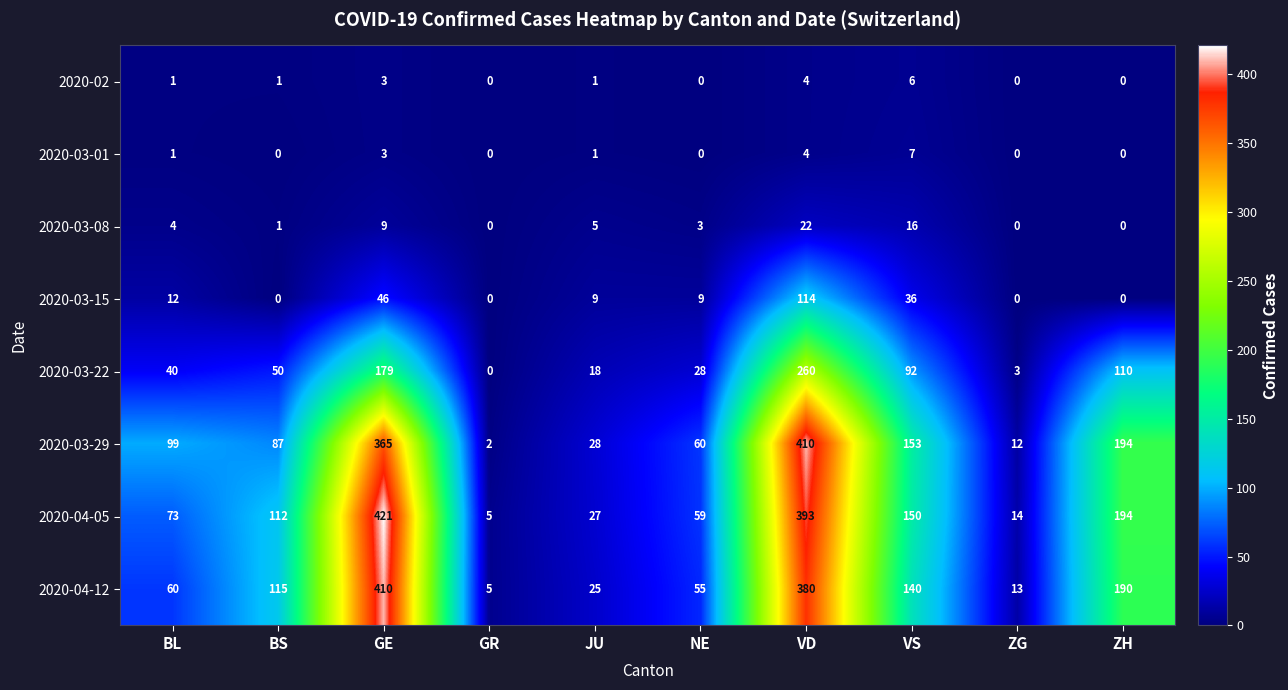

What is the total value across all series at JU?

114